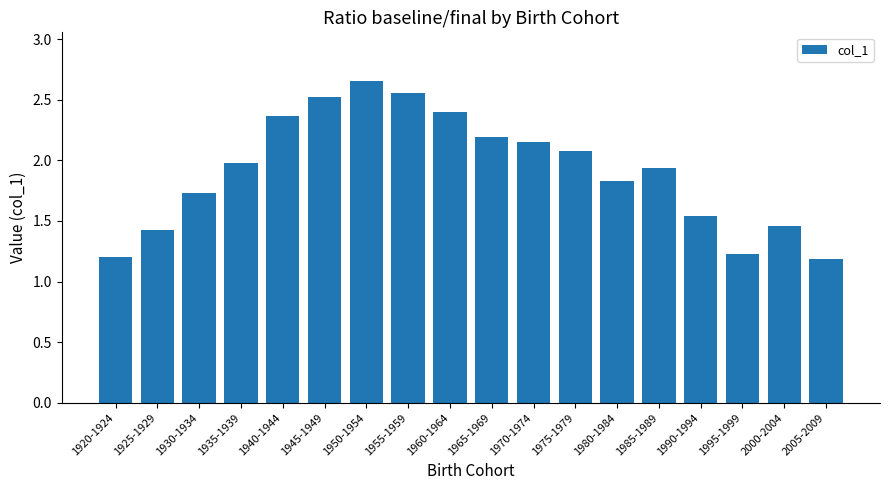

What position from the right is 2000-2004?

2